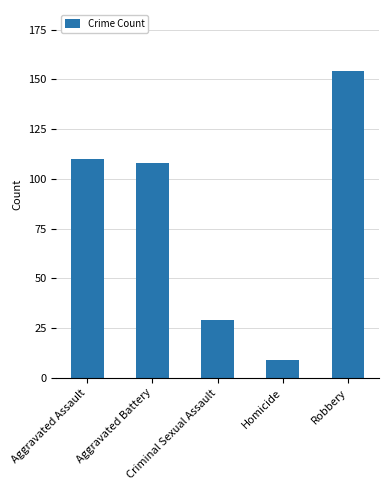

Is it true that the value at Homicide is 9?

True